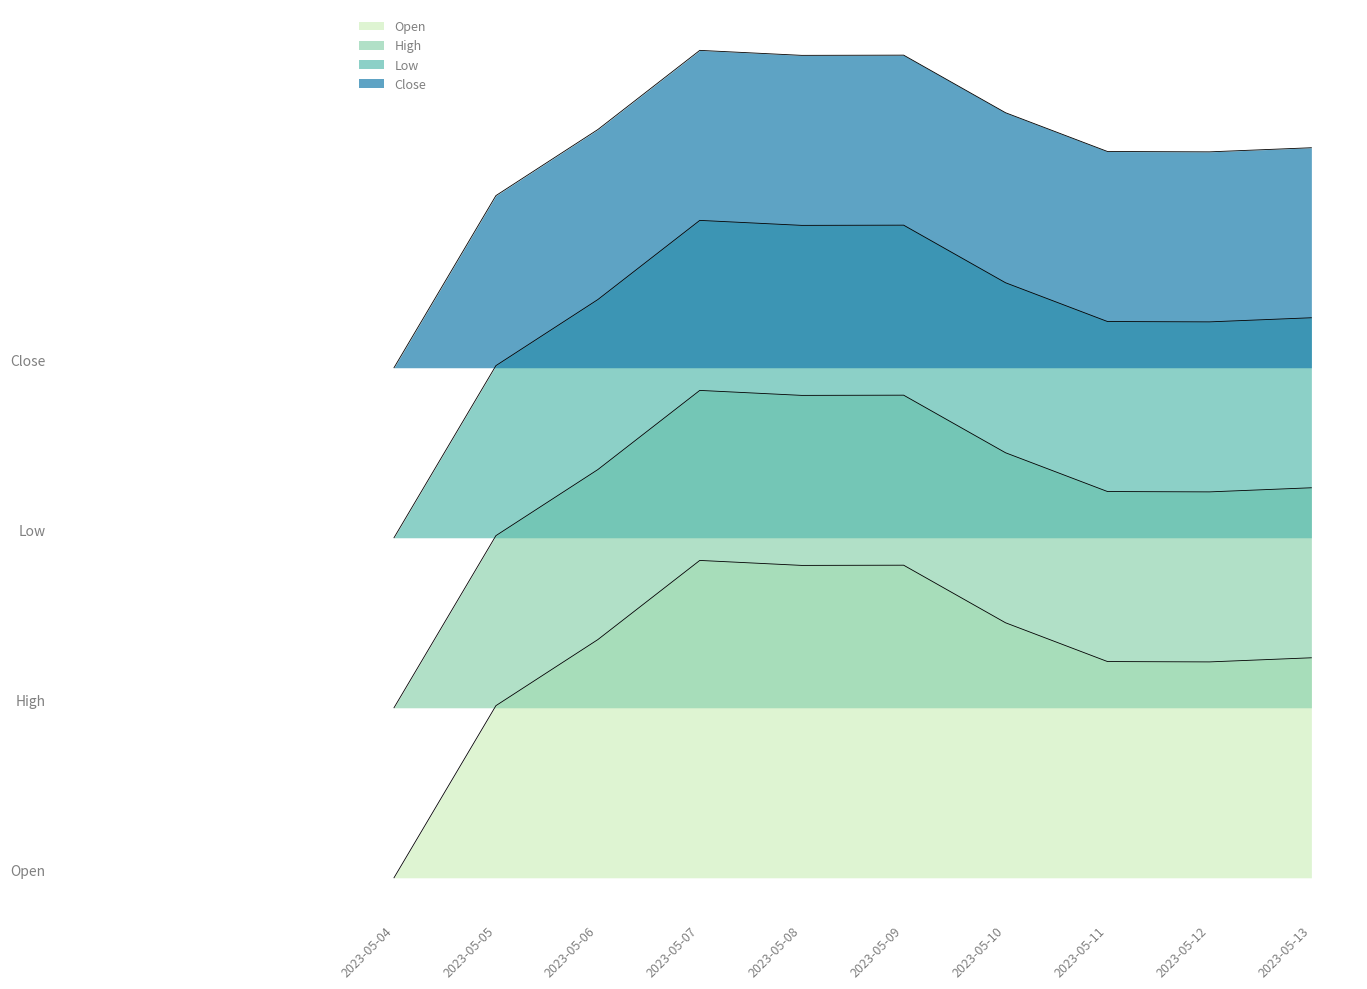

Does the chart display data point markers on the line(s)?

No